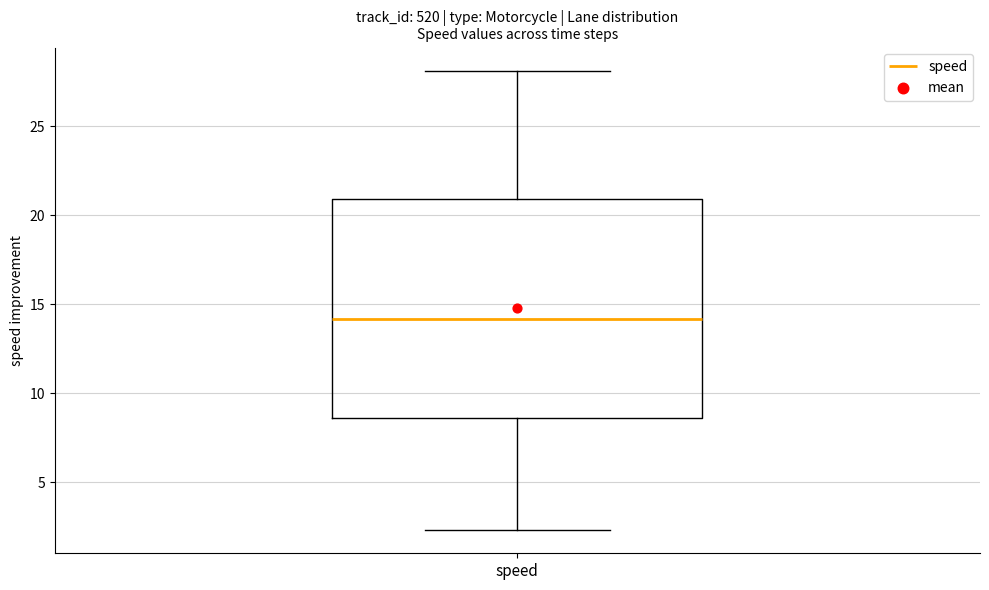

Read this box plot against the y-axis: the position of the median line, the range covered by the box, and the ends of both whiskers. The values are not printed on the chart, so give them approximately, as read against the axis.

median 14.0, box 8.5 to 21.0, whiskers 2.5 to 28.0